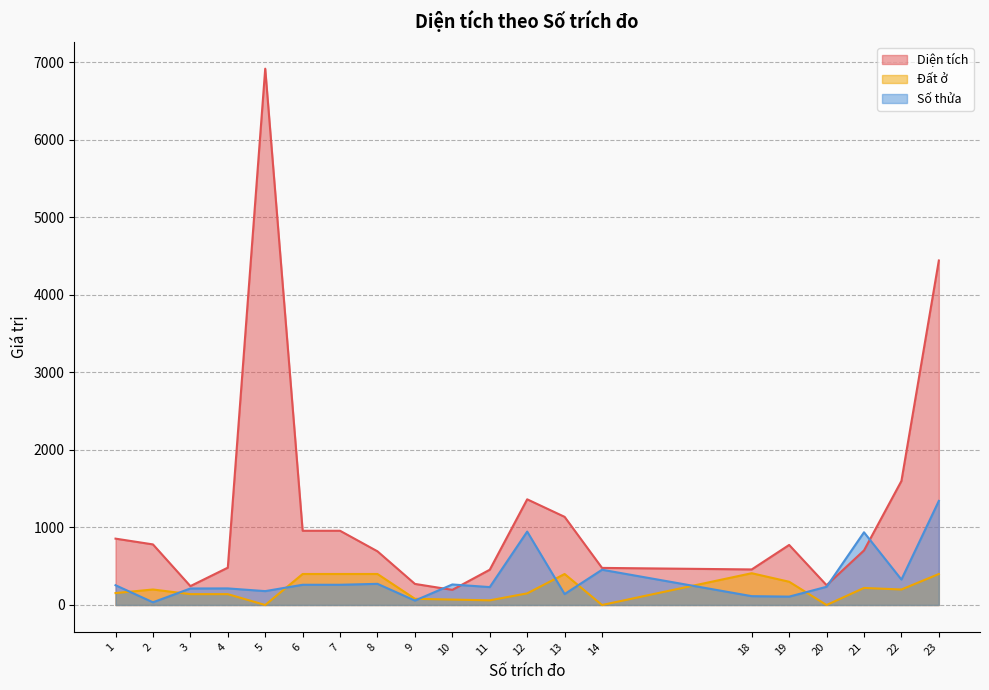

Reading left to right, extract all data points from this chart.

Diện tích: 1=856.2	2=781.7	3=243.7	4=481.7	5=6919.4	6=957.6	7=957.6	8=692.4	9=272.1	10=195.3	11=455.2	12=1363.5	13=1137.3	14=478.6	18=458.8	19=774.7	20=255.4	21=704.0	22=1600.1	23=4444.6
Đất ở: 1=154.0	2=200.0	3=140.0	4=140.0	5=0.0	6=400.0	7=400.0	8=400.0	9=80.0	10=70.0	11=60.0	12=150.0	13=400.0	14=0.0	18=410.0	19=300.0	20=0.0	21=220.0	22=200.0	23=400.0
Số thửa: 1=255.0	2=35.0	3=213.0	4=214.0	5=179.0	6=261.0	7=261.0	8=273.0	9=57.0	10=265.0	11=231.0	12=947.0	13=141.0	14=455.0	18=114.0	19=108.0	20=235.0	21=938.0	22=328.0	23=1343.0